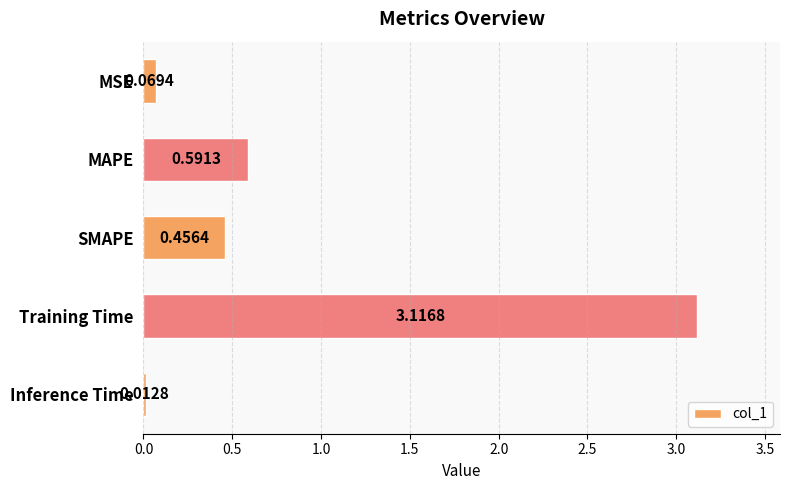

What is the average value?

0.8